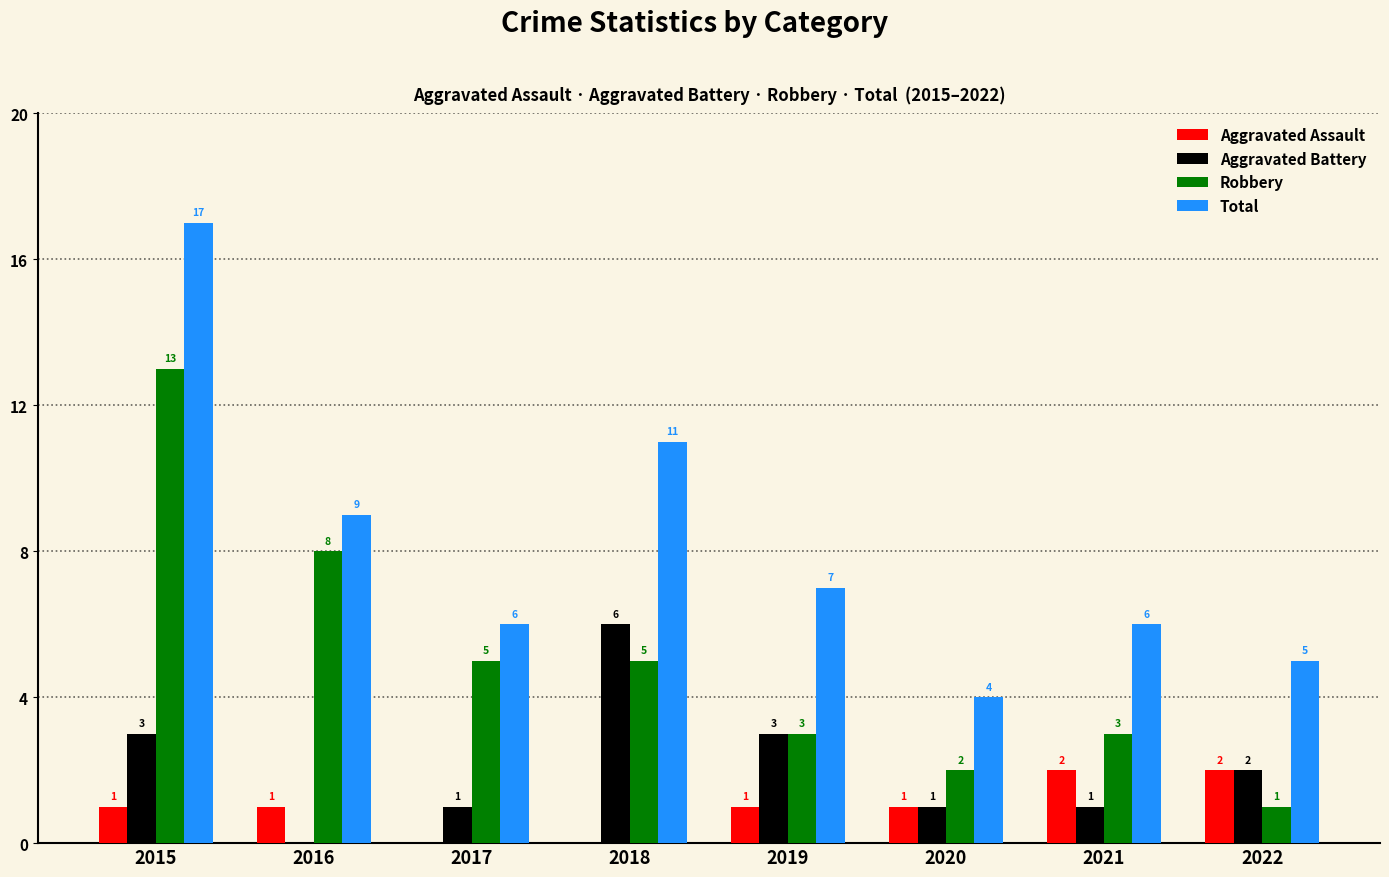

Reading left to right, what are all the values shown in this chart?

Aggravated Assault: 2015=1	2016=1	2017=0	2018=0	2019=1	2020=1	2021=2	2022=2
Aggravated Battery: 2015=3	2016=0	2017=1	2018=6	2019=3	2020=1	2021=1	2022=2
Robbery: 2015=13	2016=8	2017=5	2018=5	2019=3	2020=2	2021=3	2022=1
Total: 2015=17	2016=9	2017=6	2018=11	2019=7	2020=4	2021=6	2022=5